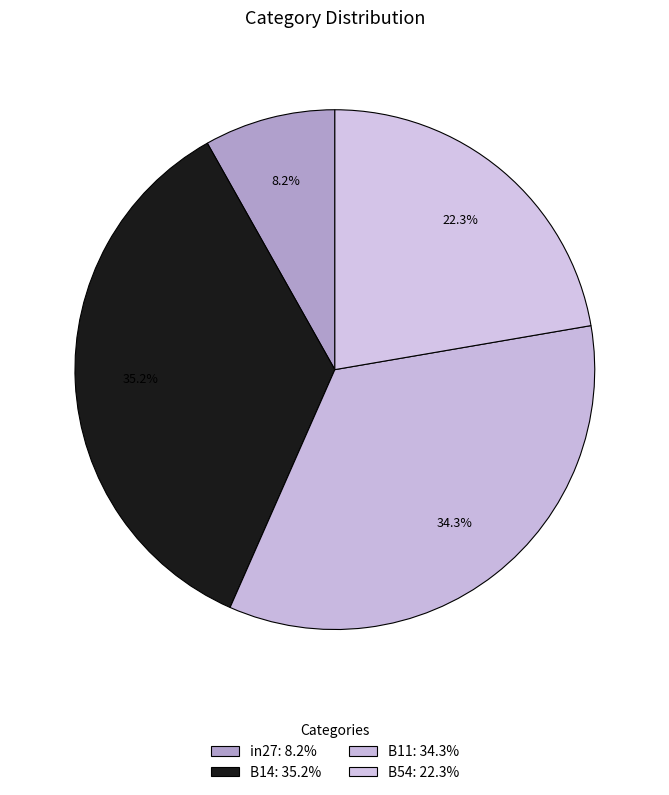

How many slices are in this pie chart?

4